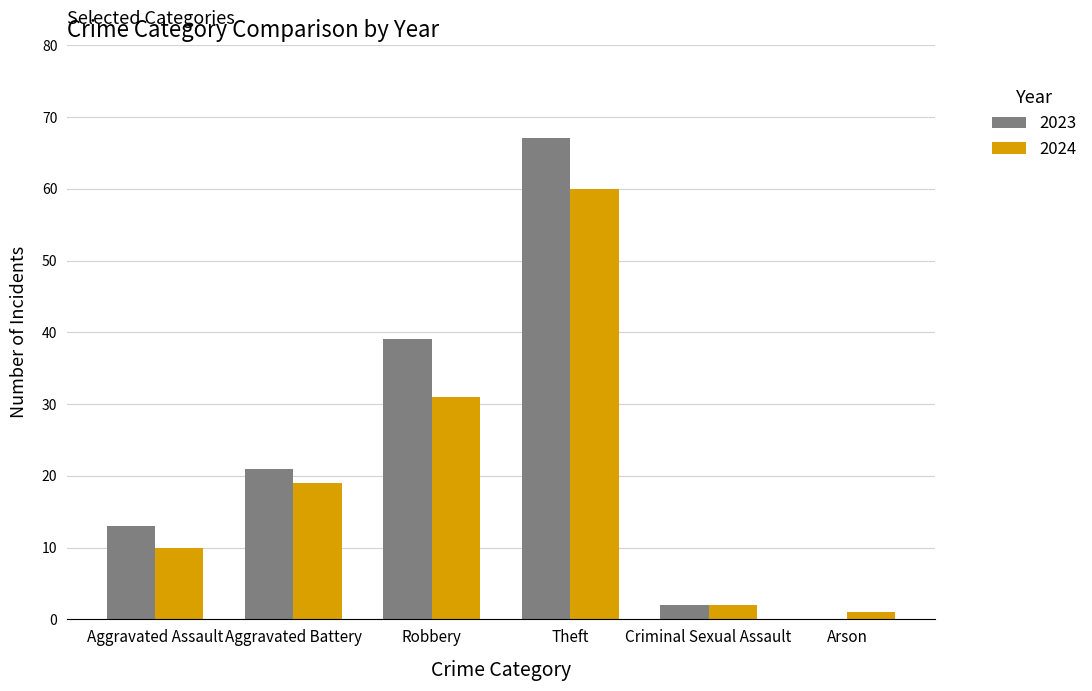

True or false: 2024 has a value of 2 at Criminal Sexual Assault.

True